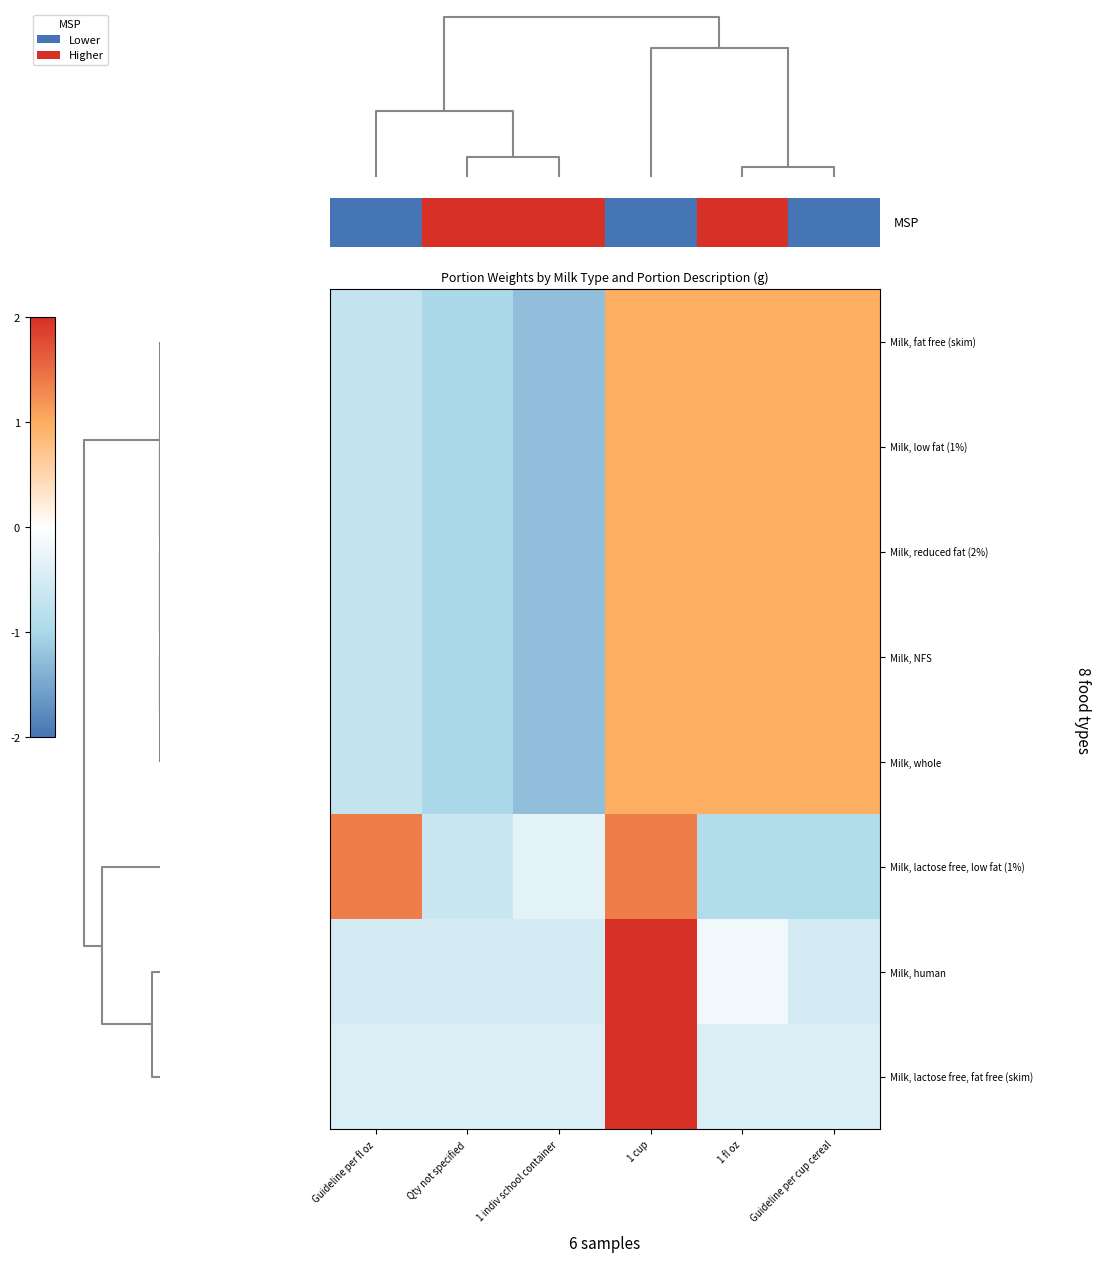

Reading left to right, extract all data points from this chart.

Milk, fat free (skim): Guideline per fl oz=-0.7	Qty not specified=-1.0	1 indiv school container=-1.3	1 cup=1.0	1 fl oz=1.0	Guideline per cup cereal=1.0
Milk, low fat (1%): Guideline per fl oz=-0.7	Qty not specified=-1.0	1 indiv school container=-1.3	1 cup=1.0	1 fl oz=1.0	Guideline per cup cereal=1.0
Milk, reduced fat (2%): Guideline per fl oz=-0.7	Qty not specified=-1.0	1 indiv school container=-1.3	1 cup=1.0	1 fl oz=1.0	Guideline per cup cereal=1.0
Milk, NFS: Guideline per fl oz=-0.7	Qty not specified=-1.0	1 indiv school container=-1.3	1 cup=1.0	1 fl oz=1.0	Guideline per cup cereal=1.0
Milk, whole: Guideline per fl oz=-0.7	Qty not specified=-1.0	1 indiv school container=-1.3	1 cup=1.0	1 fl oz=1.0	Guideline per cup cereal=1.0
Milk, lactose free, low fat (1%): Guideline per fl oz=1.4	Qty not specified=-0.6	1 indiv school container=-0.3	1 cup=1.4	1 fl oz=-0.9	Guideline per cup cereal=-0.9
Milk, human: Guideline per fl oz=-0.5	Qty not specified=-0.5	1 indiv school container=-0.5	1 cup=2.0	1 fl oz=-0.2	Guideline per cup cereal=-0.5
Milk, lactose free, fat free (skim): Guideline per fl oz=-0.4	Qty not specified=-0.4	1 indiv school container=-0.4	1 cup=2.0	1 fl oz=-0.4	Guideline per cup cereal=-0.4